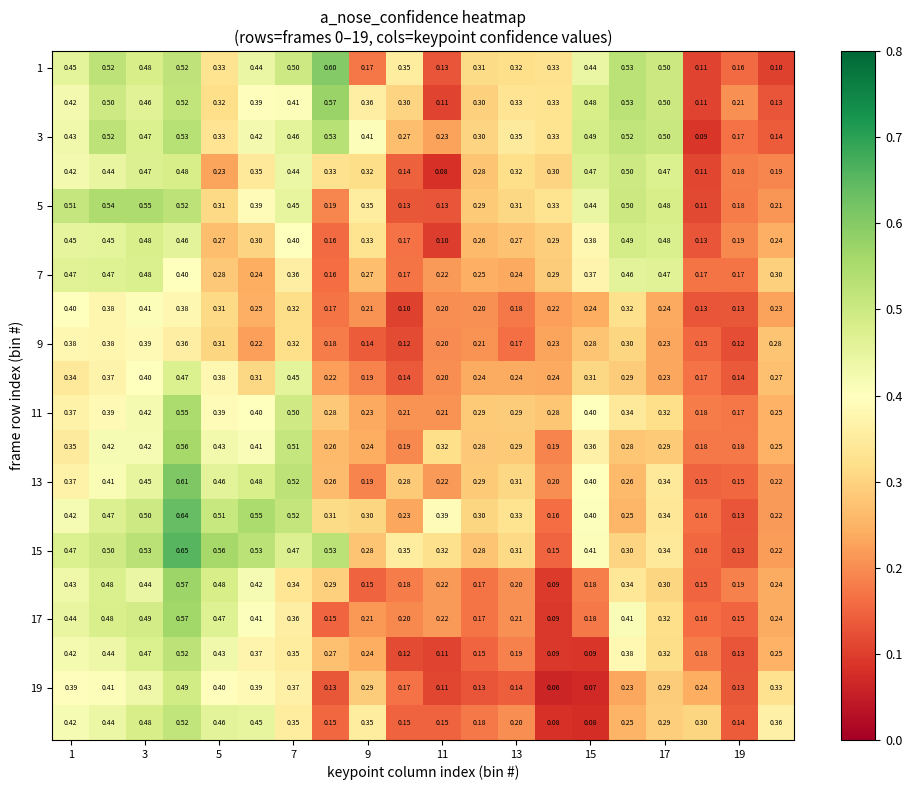

Count the number of data series in this chart.

20